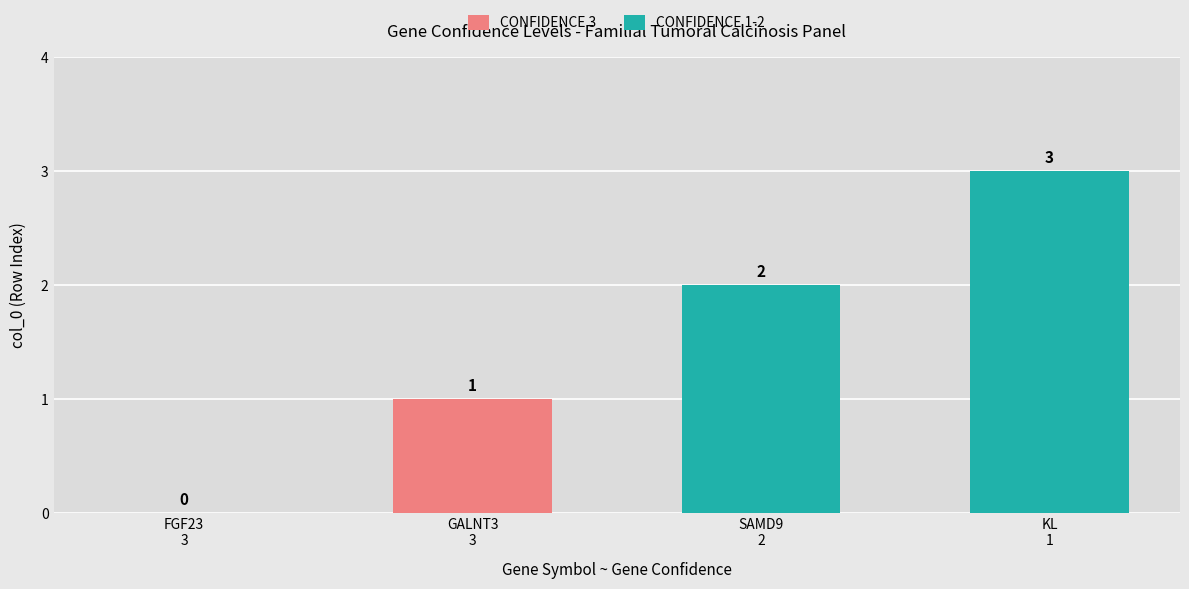

The value of CONFIDENCE 1-2 at SAMD9
2 is 2. True or false?

True